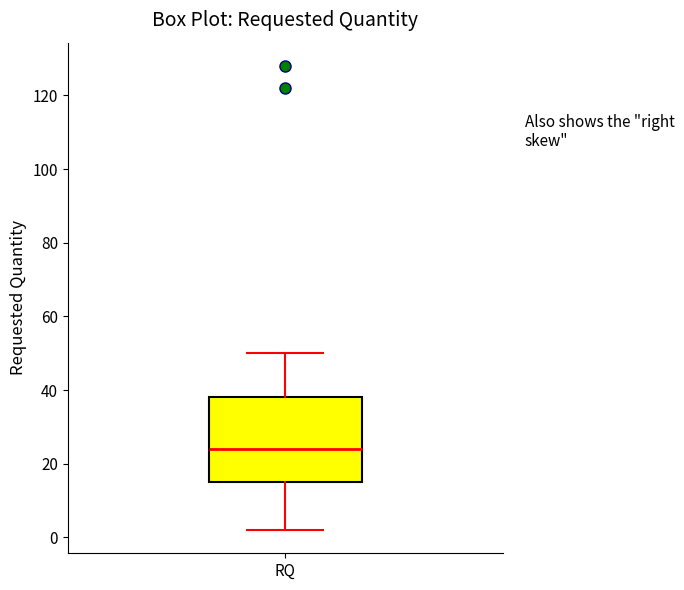

Transcribe this box plot: give where the median line is, the range the box spans, and where the two whiskers end, as read against the y-axis. The values are not printed on the chart, so give them approximately, as read against the axis.

median 24, box 16 to 38, whiskers 2 to 50